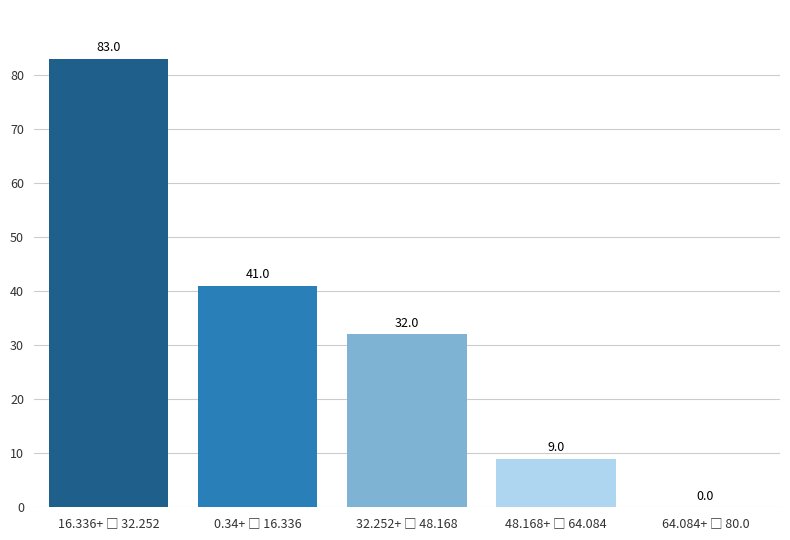

How many values are between 9 and 41?

3